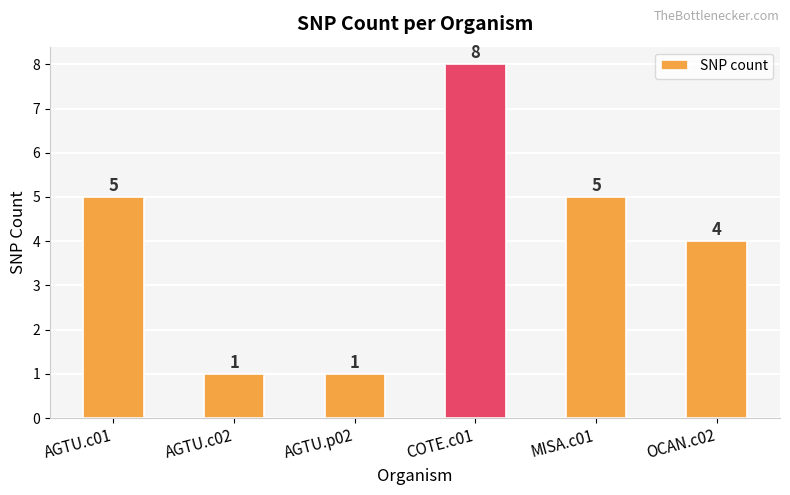

Is it true that the value at OCAN.c02 is 1?

False